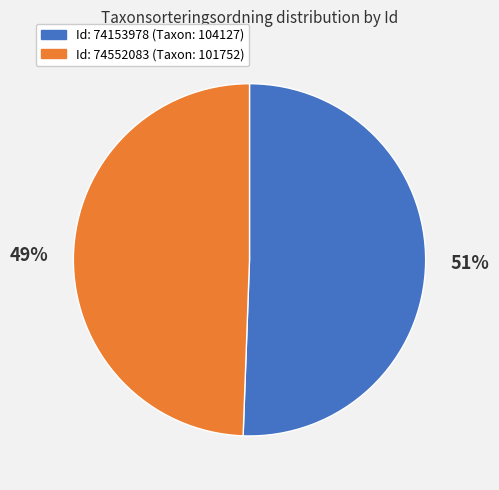

Is there any slice that represents more than half of the pie?

Yes